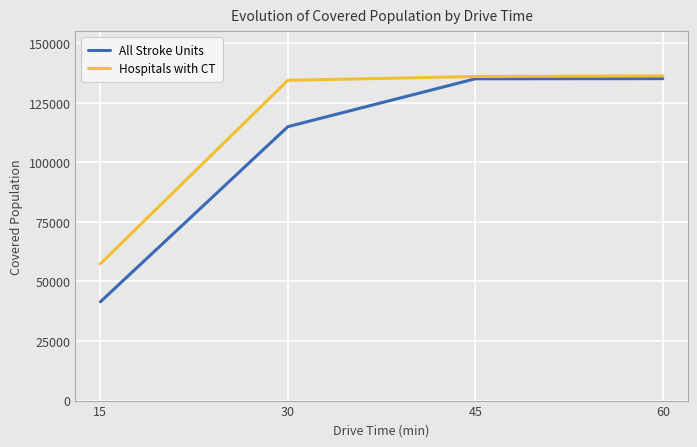

What is the maximum value shown in the chart?

136317